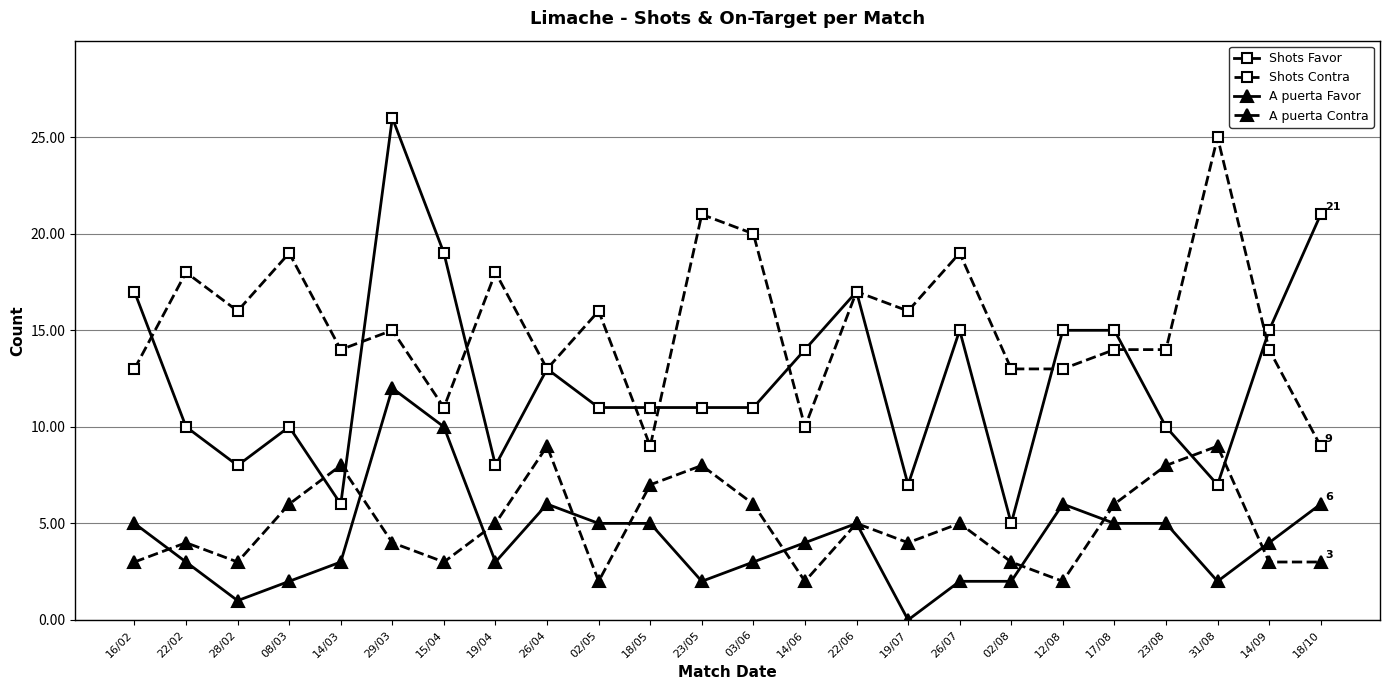

Is this an area chart (filled region under the line)?

No